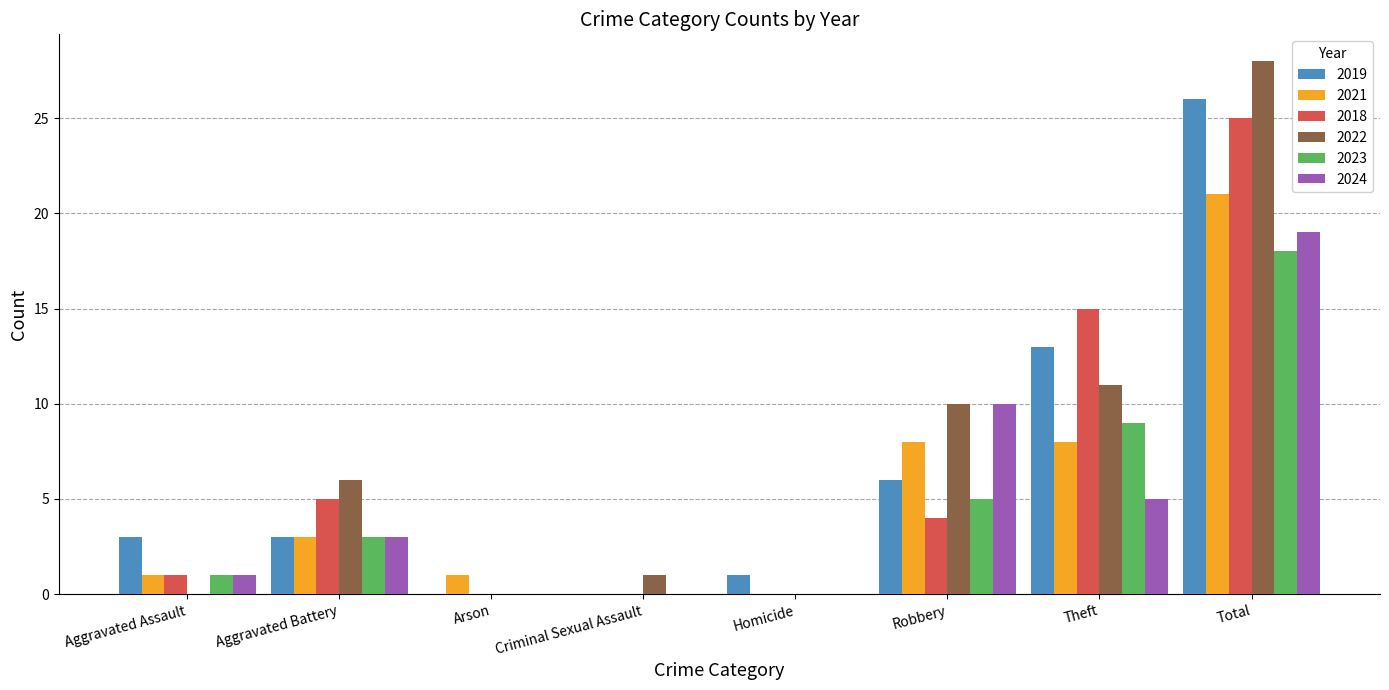

Which series has the largest total across all categories?

2022